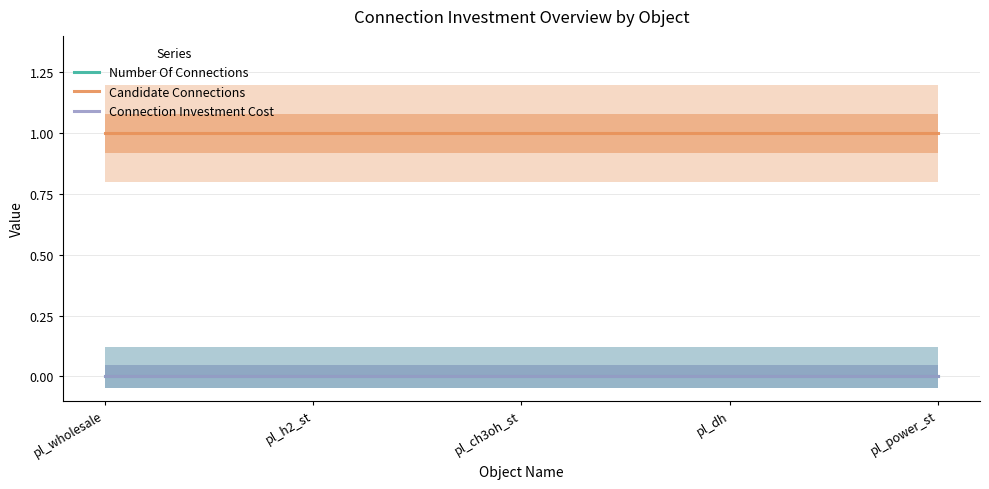

The Connection Investment Cost series shows 0 at pl_power_st. True or false?

True